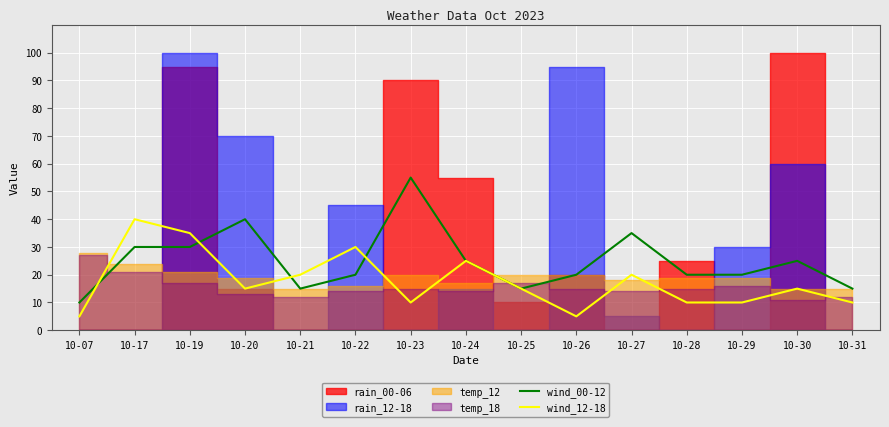

At which category does wind_12-18 reach its first local peak?

10-17